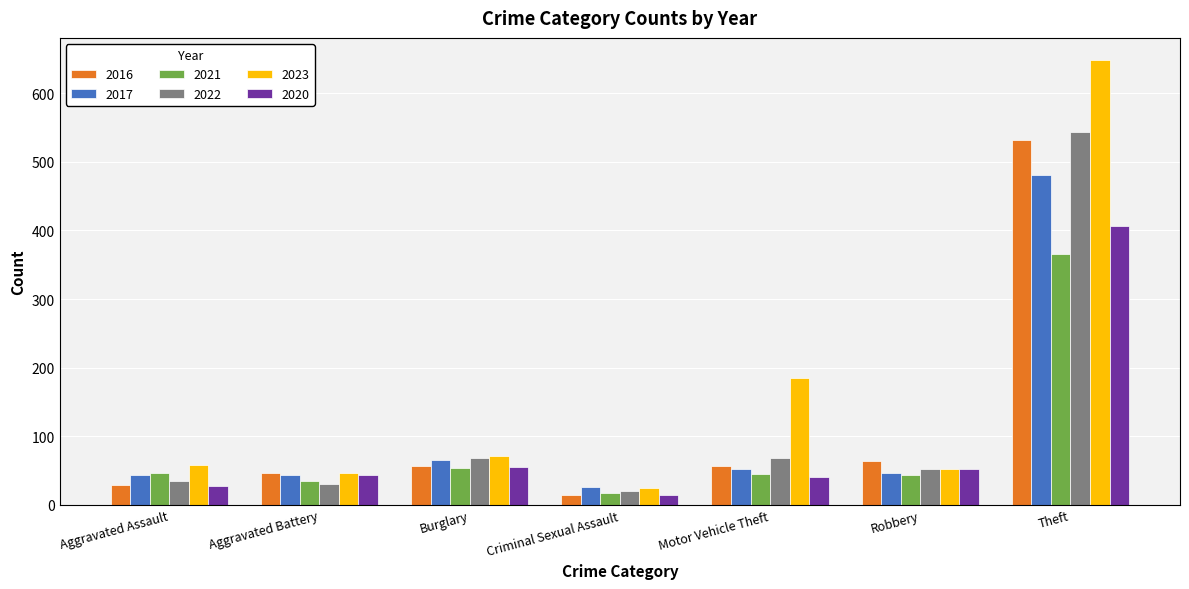

What is the label of the 5th bar from the right?

Burglary